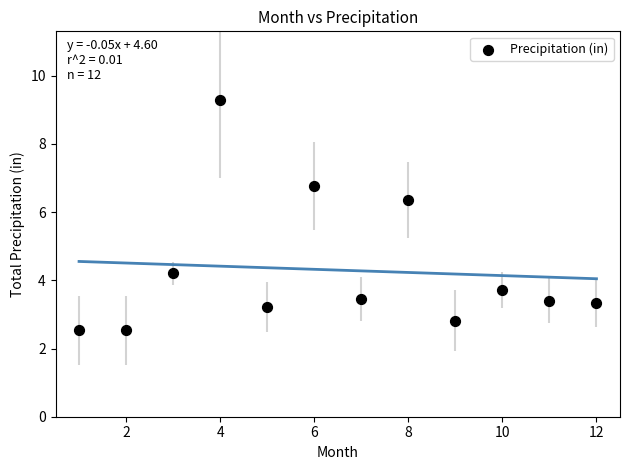

What is the average X value?

6.5